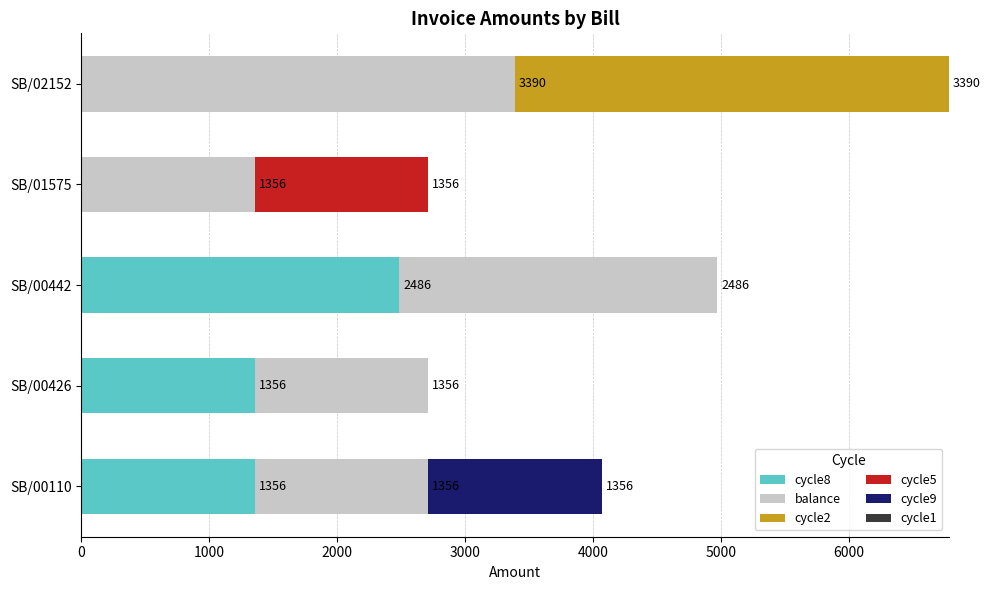

Which category has the highest value in the cycle8 series?

SB/00442